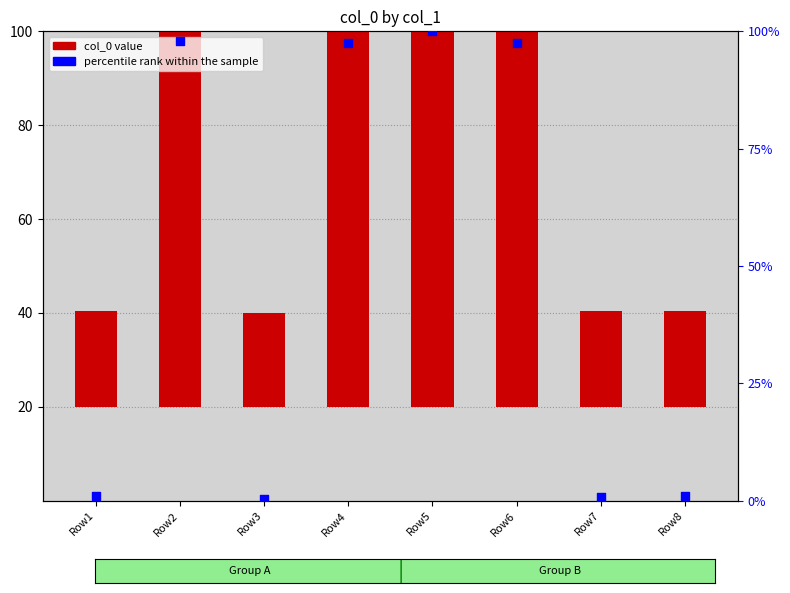

Is the value of col_0 at Row3 greater than the value of percentile rank within the sample at Row8?

Yes